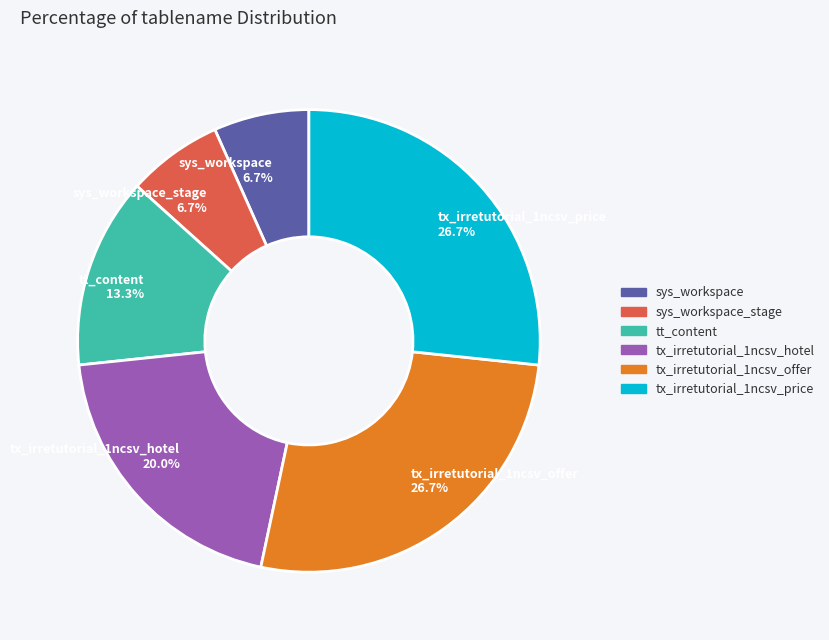

Do tx_irretutorial_1ncsv_offer 26.7% and sys_workspace_stage 6.7% together represent more than half of the pie?

No